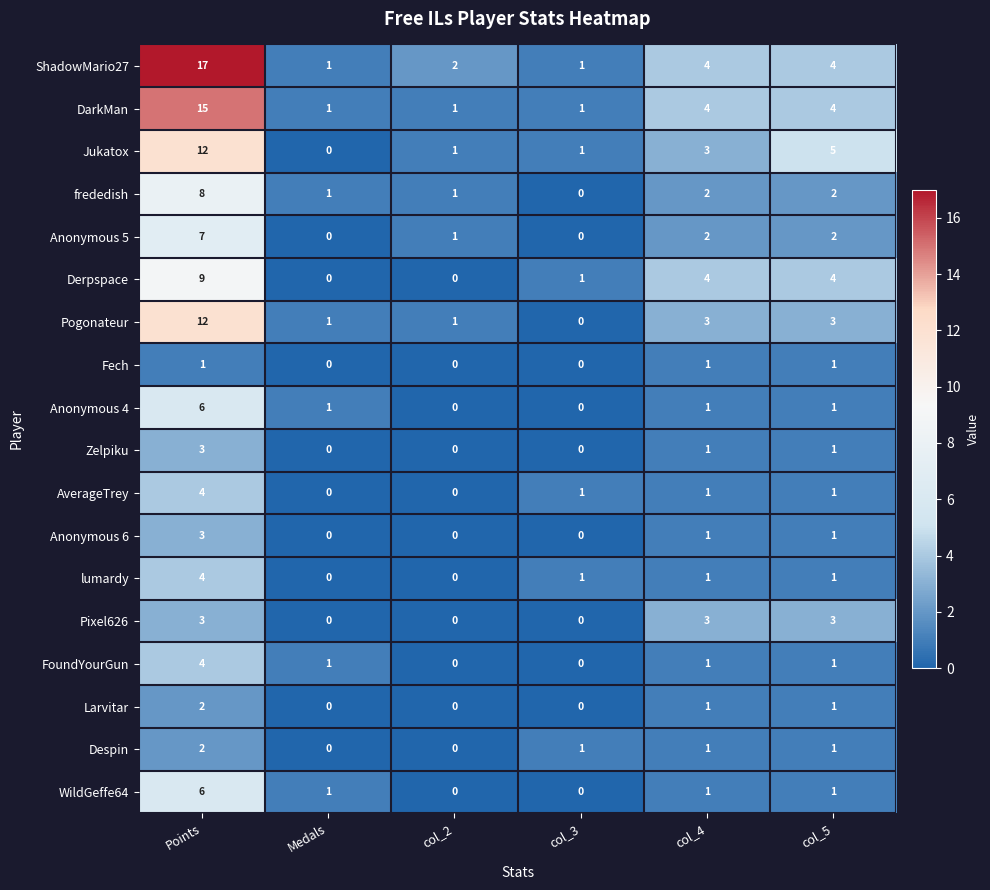

How many Anonymous 6 values are between 0 and 1?

5